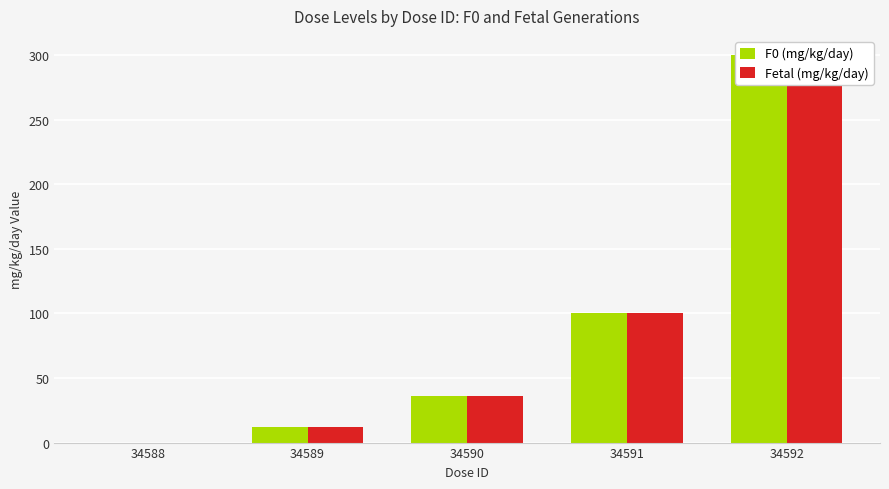

What is the difference between the Fetal (mg/kg/day) values at 34589 and 34590?

24